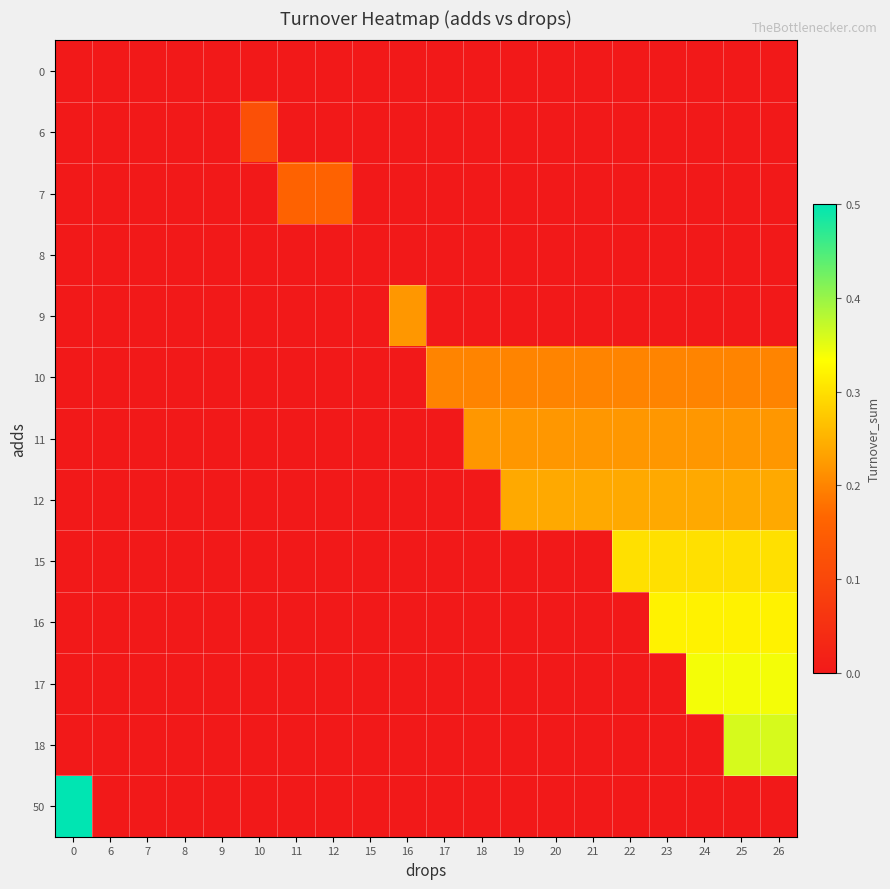

Reading left to right, what are all the values shown in this chart?

0: 0=0.0	6=0.0	7=0.0	8=0.0	9=0.0	10=0.0	11=0.0	12=0.0	15=0.0	16=0.0	17=0.0	18=0.0	19=0.0	20=0.0	21=0.0	22=0.0	23=0.0	24=0.0	25=0.0	26=0.0
6: 0=0.0	6=0.0	7=0.0	8=0.0	9=0.0	10=0.1	11=0.0	12=0.0	15=0.0	16=0.0	17=0.0	18=0.0	19=0.0	20=0.0	21=0.0	22=0.0	23=0.0	24=0.0	25=0.0	26=0.0
7: 0=0.0	6=0.0	7=0.0	8=0.0	9=0.0	10=0.0	11=0.2	12=0.2	15=0.0	16=0.0	17=0.0	18=0.0	19=0.0	20=0.0	21=0.0	22=0.0	23=0.0	24=0.0	25=0.0	26=0.0
8: 0=0.0	6=0.0	7=0.0	8=0.0	9=0.0	10=0.0	11=0.0	12=0.0	15=0.0	16=0.0	17=0.0	18=0.0	19=0.0	20=0.0	21=0.0	22=0.0	23=0.0	24=0.0	25=0.0	26=0.0
9: 0=0.0	6=0.0	7=0.0	8=0.0	9=0.0	10=0.0	11=0.0	12=0.0	15=0.0	16=0.2	17=0.0	18=0.0	19=0.0	20=0.0	21=0.0	22=0.0	23=0.0	24=0.0	25=0.0	26=0.0
10: 0=0.0	6=0.0	7=0.0	8=0.0	9=0.0	10=0.0	11=0.0	12=0.0	15=0.0	16=0.0	17=0.2	18=0.2	19=0.2	20=0.2	21=0.2	22=0.2	23=0.2	24=0.2	25=0.2	26=0.2
11: 0=0.0	6=0.0	7=0.0	8=0.0	9=0.0	10=0.0	11=0.0	12=0.0	15=0.0	16=0.0	17=0.0	18=0.2	19=0.2	20=0.2	21=0.2	22=0.2	23=0.2	24=0.2	25=0.2	26=0.2
12: 0=0.0	6=0.0	7=0.0	8=0.0	9=0.0	10=0.0	11=0.0	12=0.0	15=0.0	16=0.0	17=0.0	18=0.0	19=0.2	20=0.2	21=0.2	22=0.2	23=0.2	24=0.2	25=0.2	26=0.2
15: 0=0.0	6=0.0	7=0.0	8=0.0	9=0.0	10=0.0	11=0.0	12=0.0	15=0.0	16=0.0	17=0.0	18=0.0	19=0.0	20=0.0	21=0.0	22=0.3	23=0.3	24=0.3	25=0.3	26=0.3
16: 0=0.0	6=0.0	7=0.0	8=0.0	9=0.0	10=0.0	11=0.0	12=0.0	15=0.0	16=0.0	17=0.0	18=0.0	19=0.0	20=0.0	21=0.0	22=0.0	23=0.3	24=0.3	25=0.3	26=0.3
17: 0=0.0	6=0.0	7=0.0	8=0.0	9=0.0	10=0.0	11=0.0	12=0.0	15=0.0	16=0.0	17=0.0	18=0.0	19=0.0	20=0.0	21=0.0	22=0.0	23=0.0	24=0.3	25=0.3	26=0.3
18: 0=0.0	6=0.0	7=0.0	8=0.0	9=0.0	10=0.0	11=0.0	12=0.0	15=0.0	16=0.0	17=0.0	18=0.0	19=0.0	20=0.0	21=0.0	22=0.0	23=0.0	24=0.0	25=0.4	26=0.4
50: 0=0.5	6=0.0	7=0.0	8=0.0	9=0.0	10=0.0	11=0.0	12=0.0	15=0.0	16=0.0	17=0.0	18=0.0	19=0.0	20=0.0	21=0.0	22=0.0	23=0.0	24=0.0	25=0.0	26=0.0